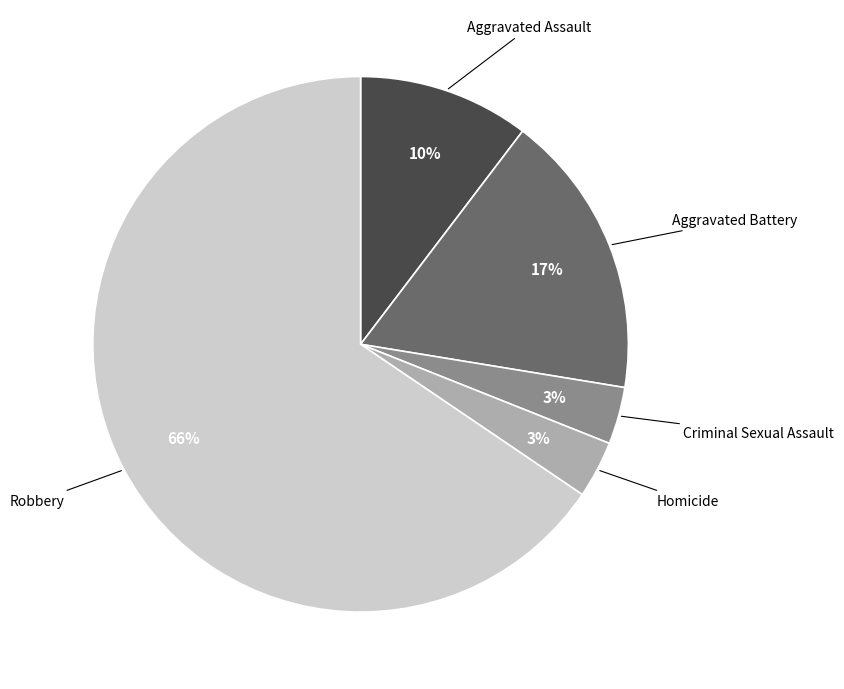

To the nearest percent, what is the average slice percentage?

20%